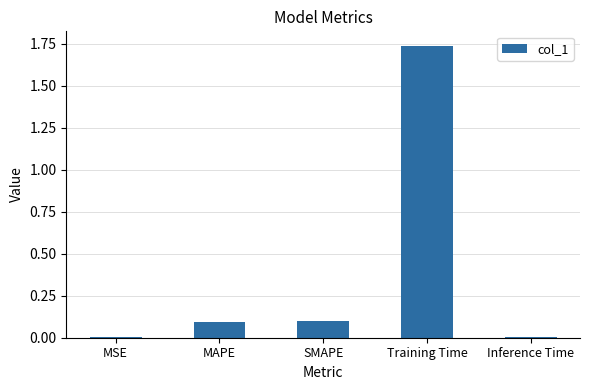

What is the label of the 2nd bar from the right?

Training Time